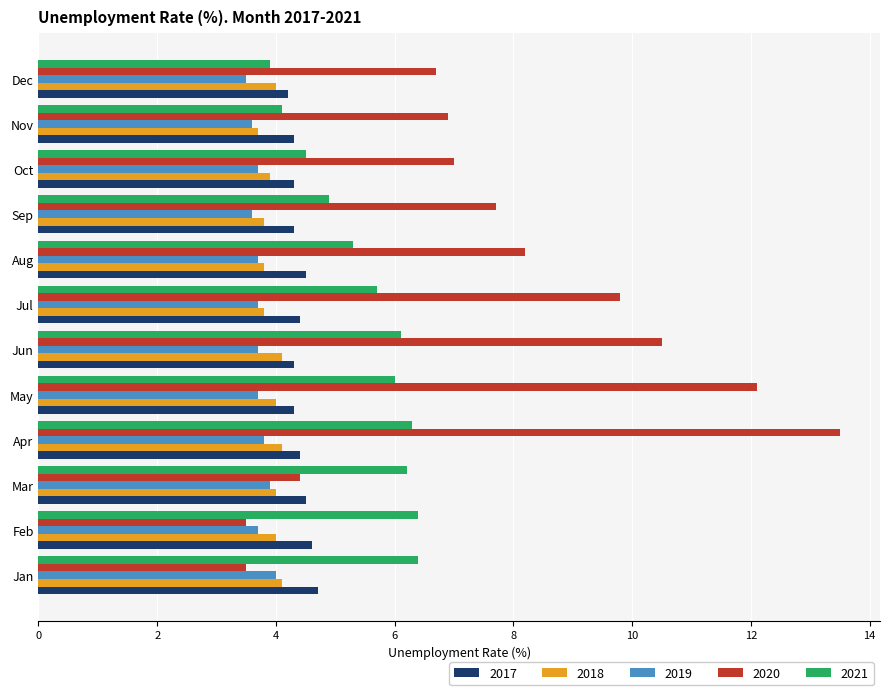

How many 2017 values are between 4 and 5?

12